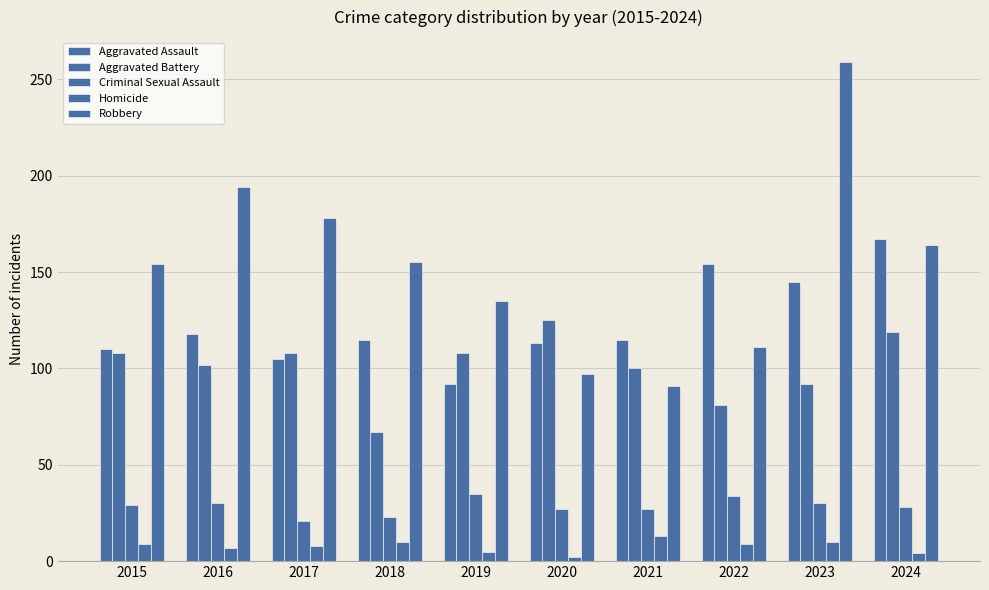

How many groups of bars are there?

10